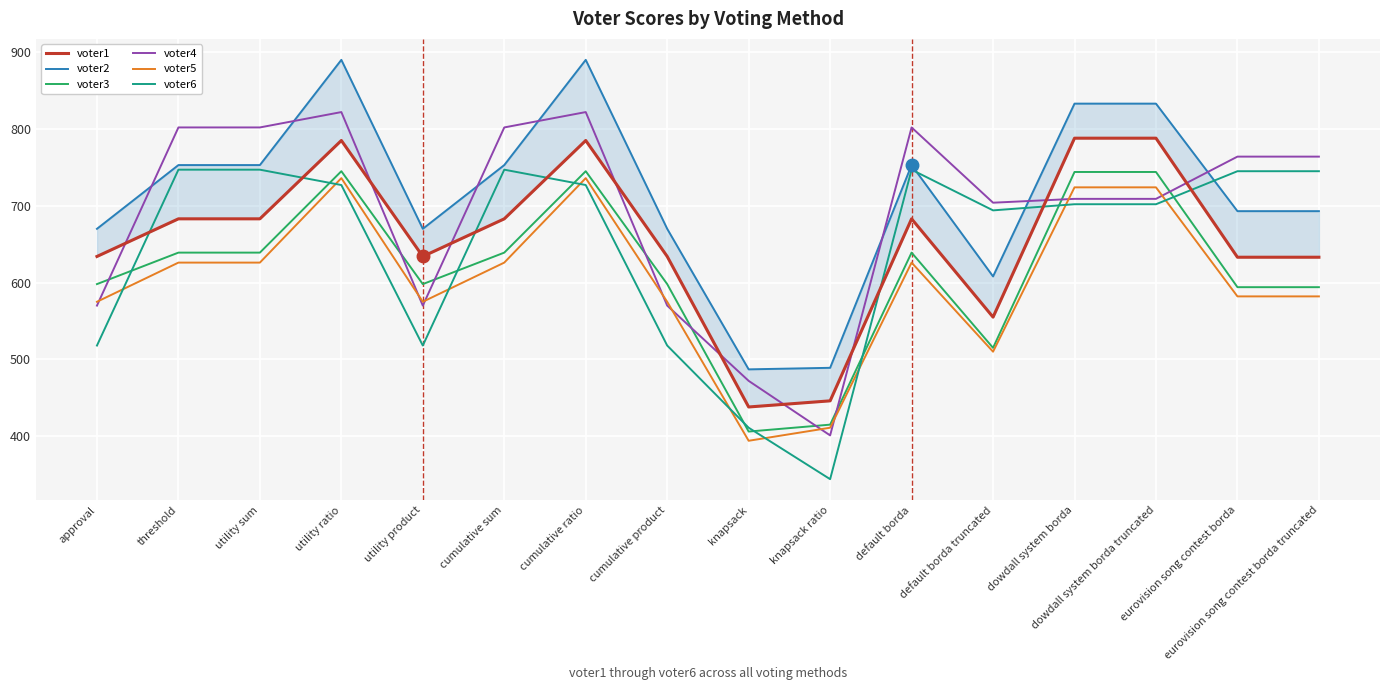

What value does the voter1 series have at utility product, to the nearest 50?

650